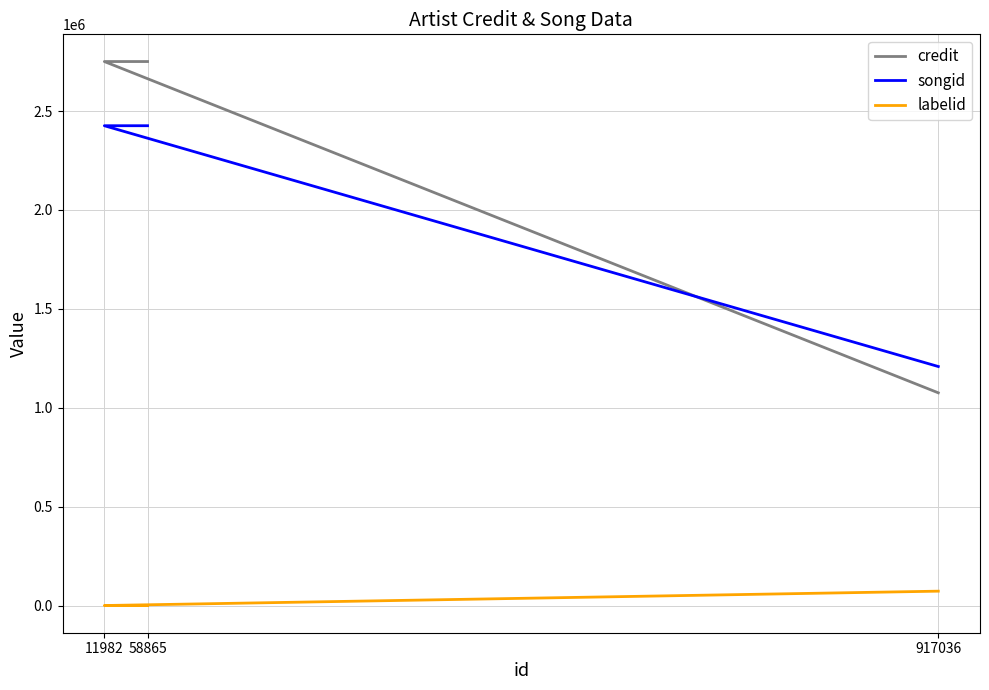

Where is songid nearest to the value 1817106?

917036